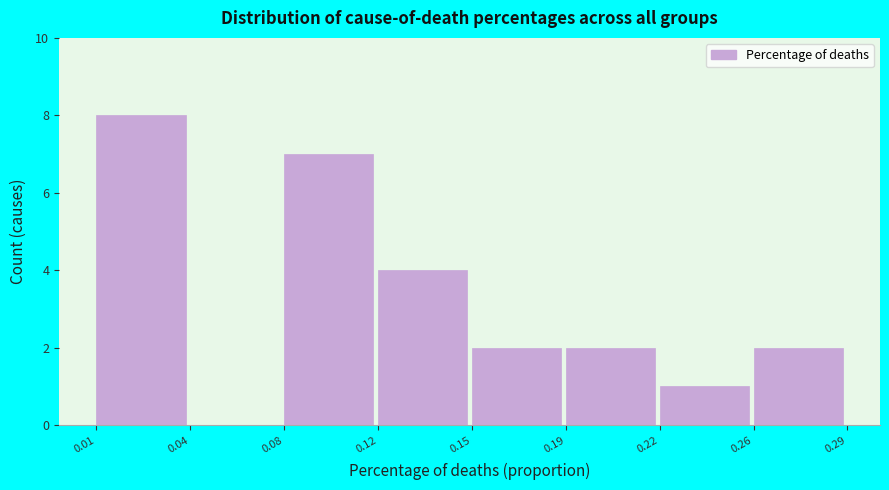

Reading left to right, extract all data points from this chart.

0.01=8	0.04=0	0.08=7	0.12=4	0.15=2	0.19=2	0.22=1	0.26=2